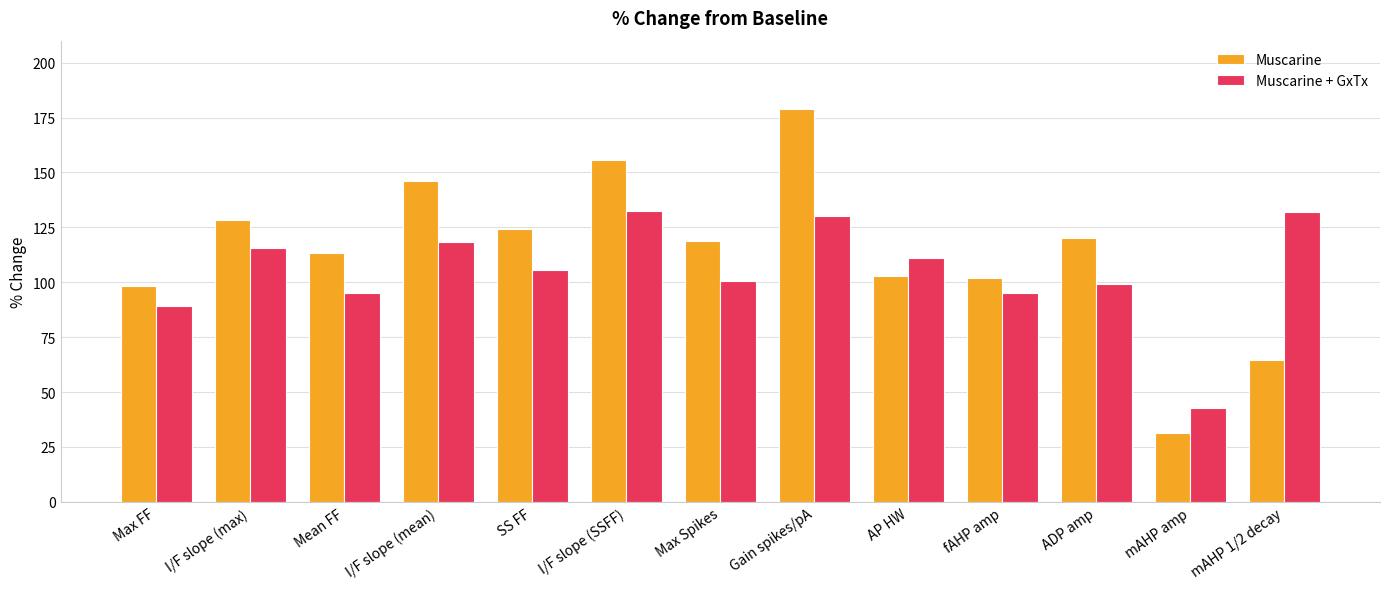

Count the number of categories in the chart.

13